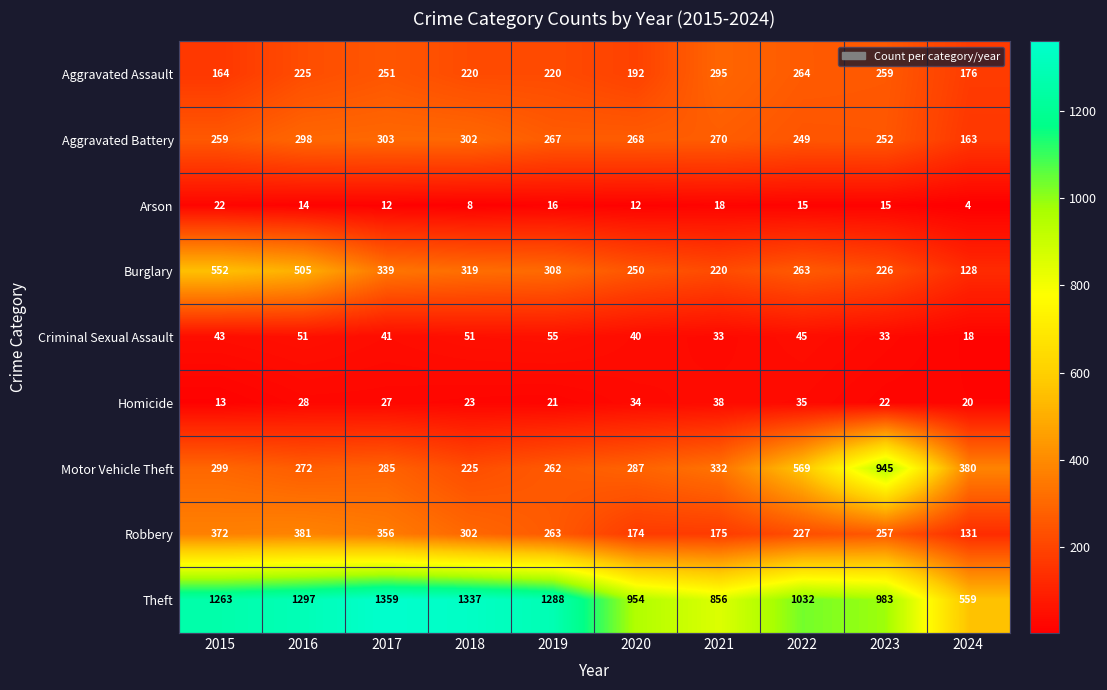

What is the sum of the Robbery values at 2023 and 2016?

638